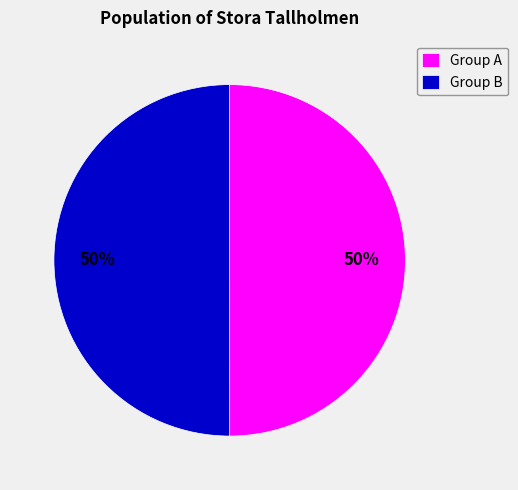

The Group B slice represents 50% of the pie. True or false?

True